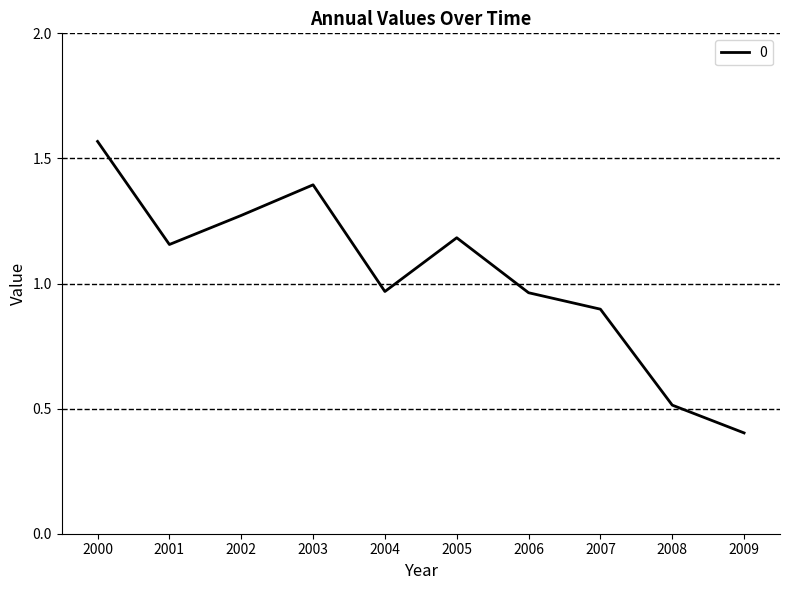

Between 2008 and 2006, which is larger?

2006